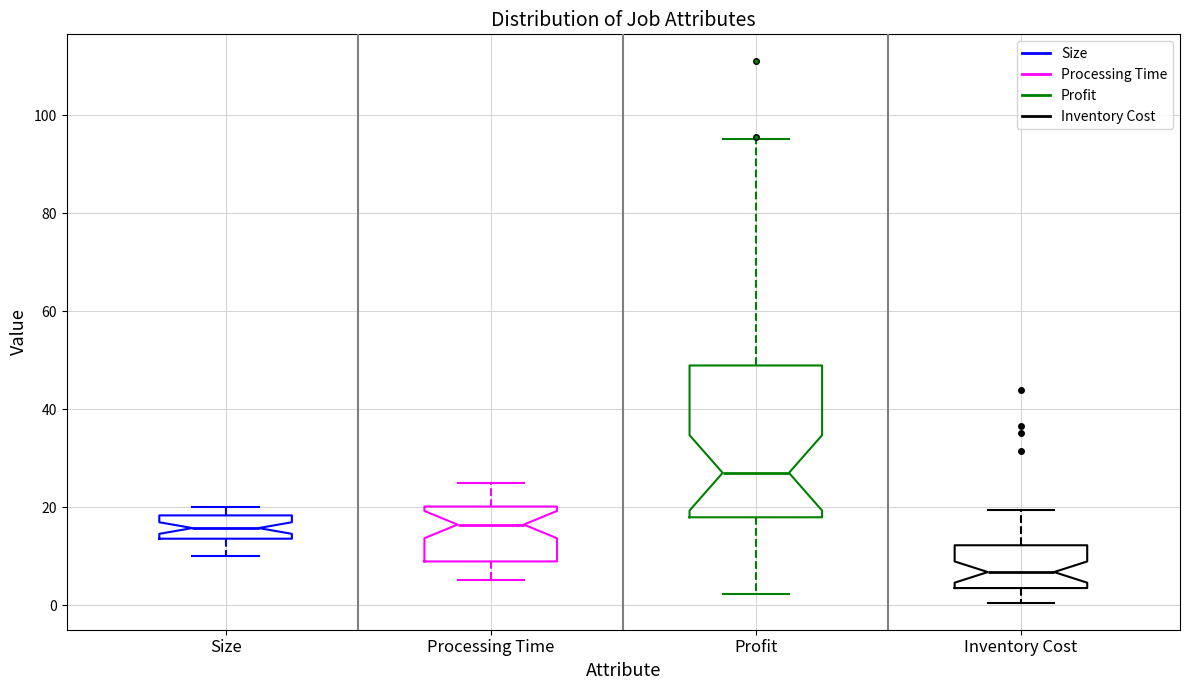

Reading left to right, transcribe this box plot: for each box, give where its median line is, the range the box spans, and where its two whiskers end, as read against the y-axis. The values are not printed on the chart, so give them approximately, as read against the axis.

Size: median 16, box 14 to 18, whiskers 10 to 20
Processing Time: median 16, box 8 to 20, whiskers 6 to 24
Profit: median 28, box 18 to 48, whiskers 2 to 96
Inventory Cost: median 6, box 4 to 12, whiskers 0 to 20